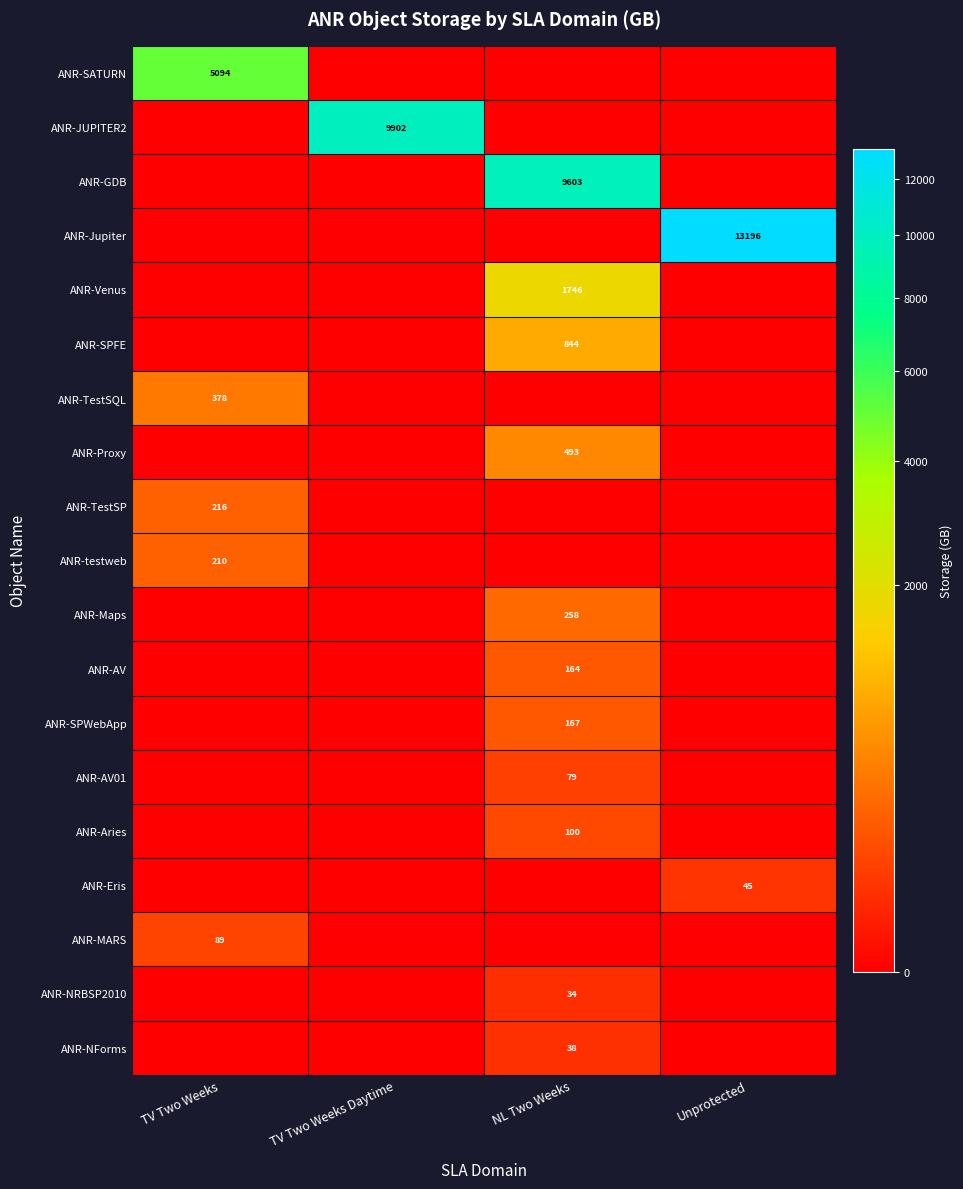

The ANR-SPWebApp series shows 49 at NL Two Weeks. True or false?

False